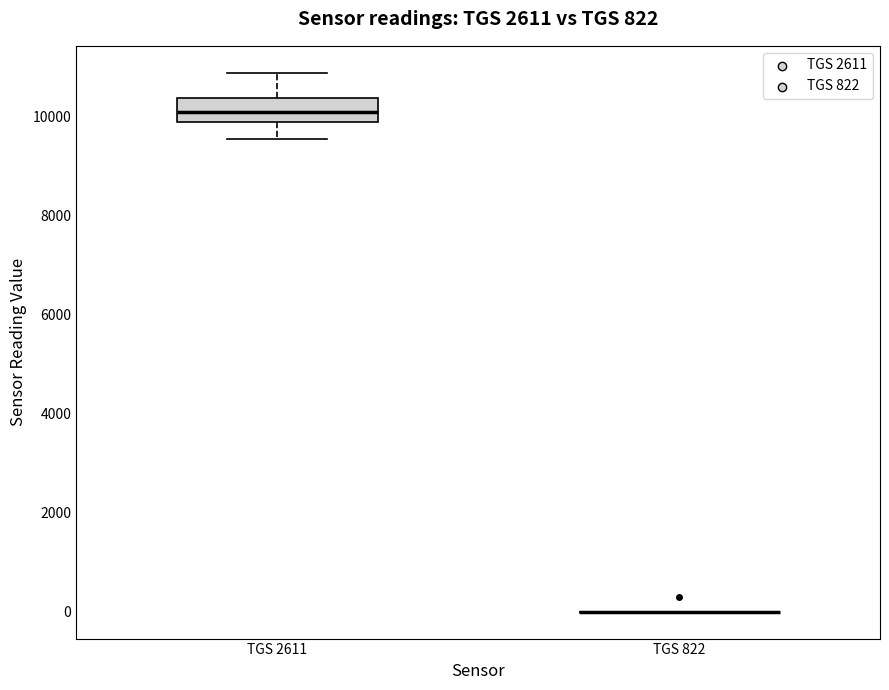

Which box is the tallest, from its lower edge to its upper edge?

TGS 2611